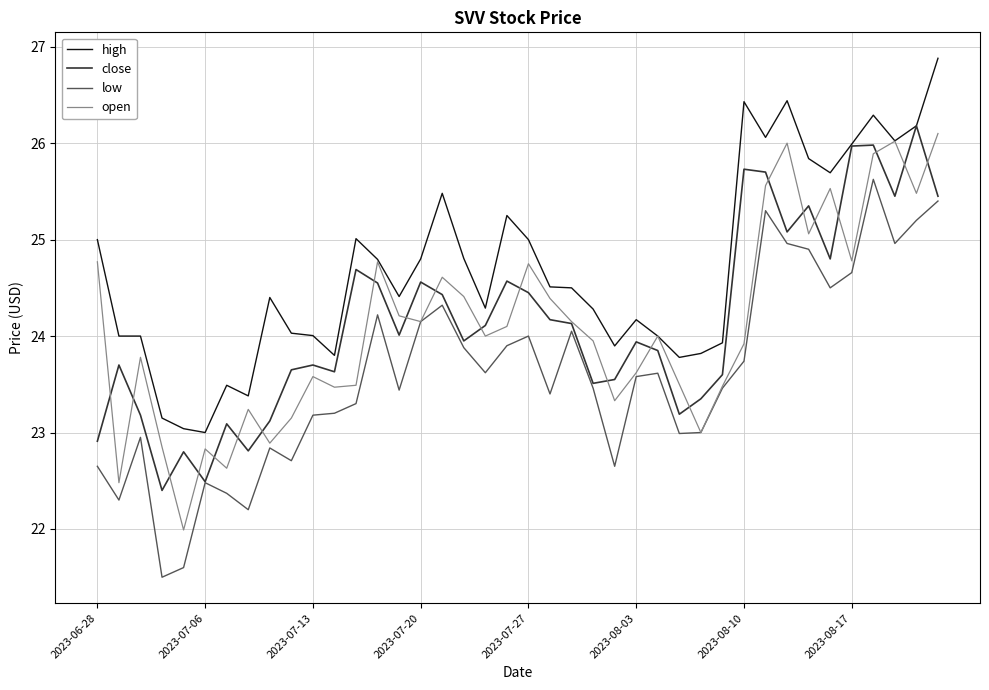

What is the minimum value shown in the chart?

21.5